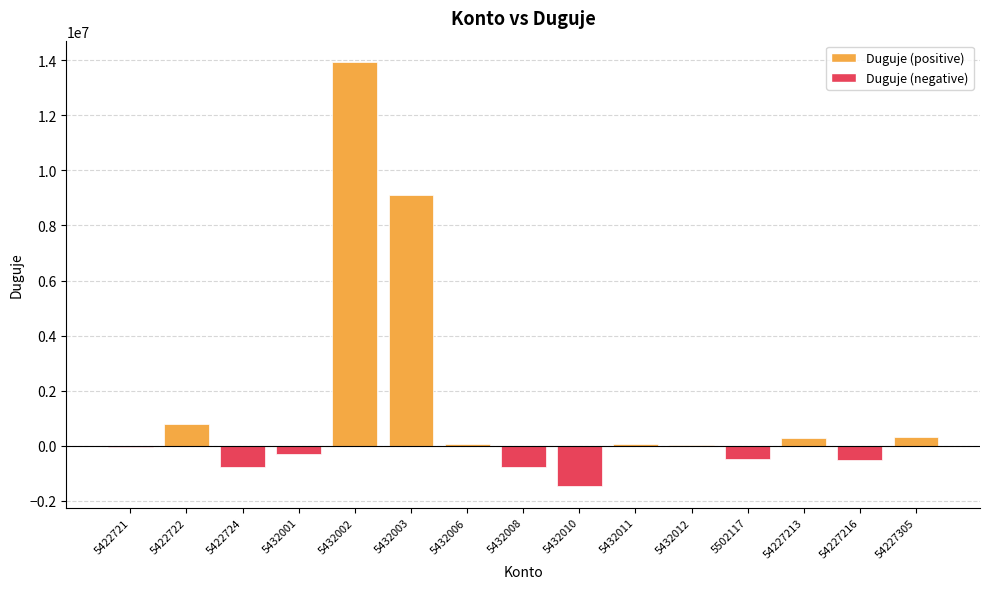

What is the greatest value displayed?

13943347.2